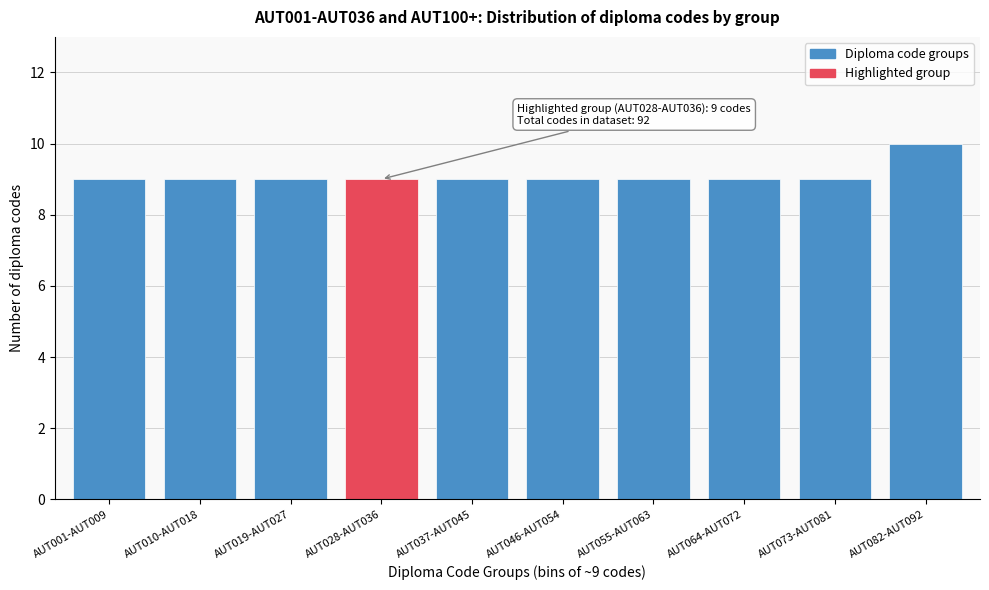

Reading right to left, list all the values displayed in this chart.

AUT082-AUT092=10	AUT073-AUT081=9	AUT064-AUT072=9	AUT055-AUT063=9	AUT046-AUT054=9	AUT037-AUT045=9	AUT028-AUT036=9	AUT019-AUT027=9	AUT010-AUT018=9	AUT001-AUT009=9